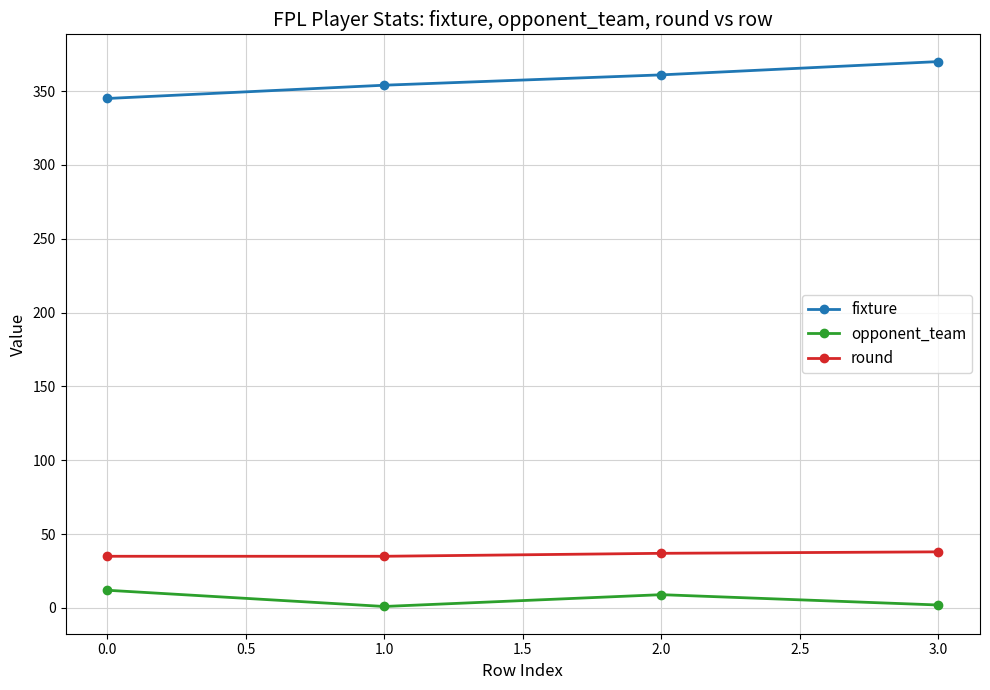

What is the sum of all round values?

145